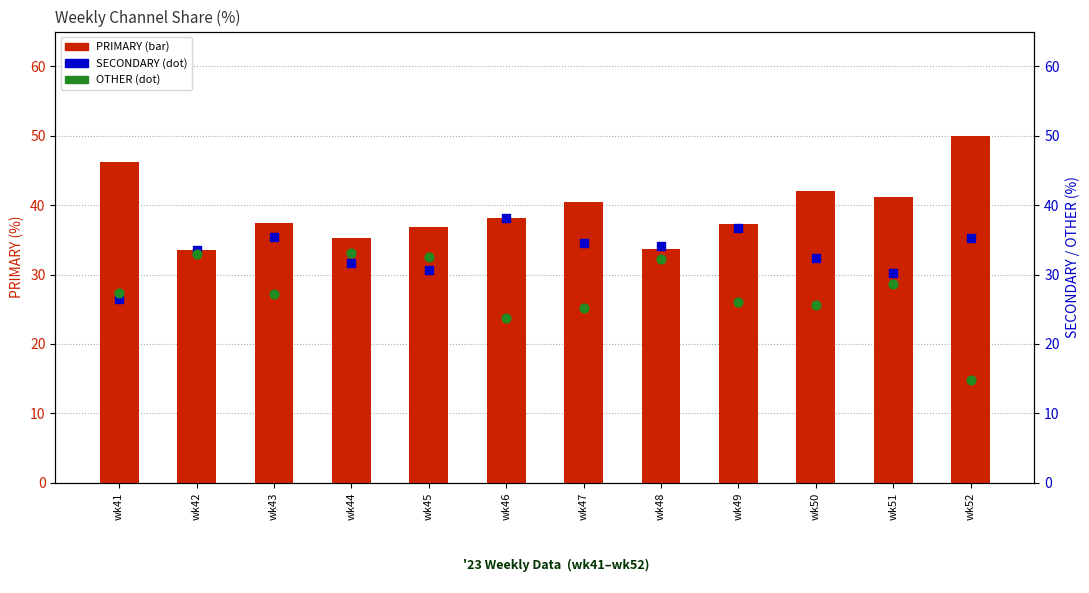

Which series has the widest spread of Y values?

OTHER